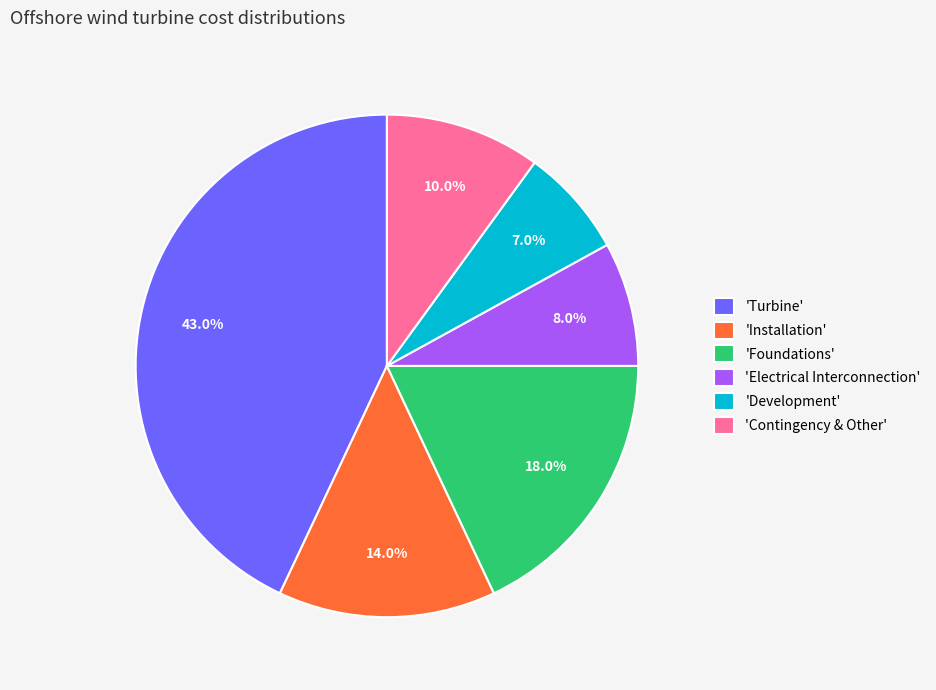

What is the largest slice in the pie chart?

'Turbine'